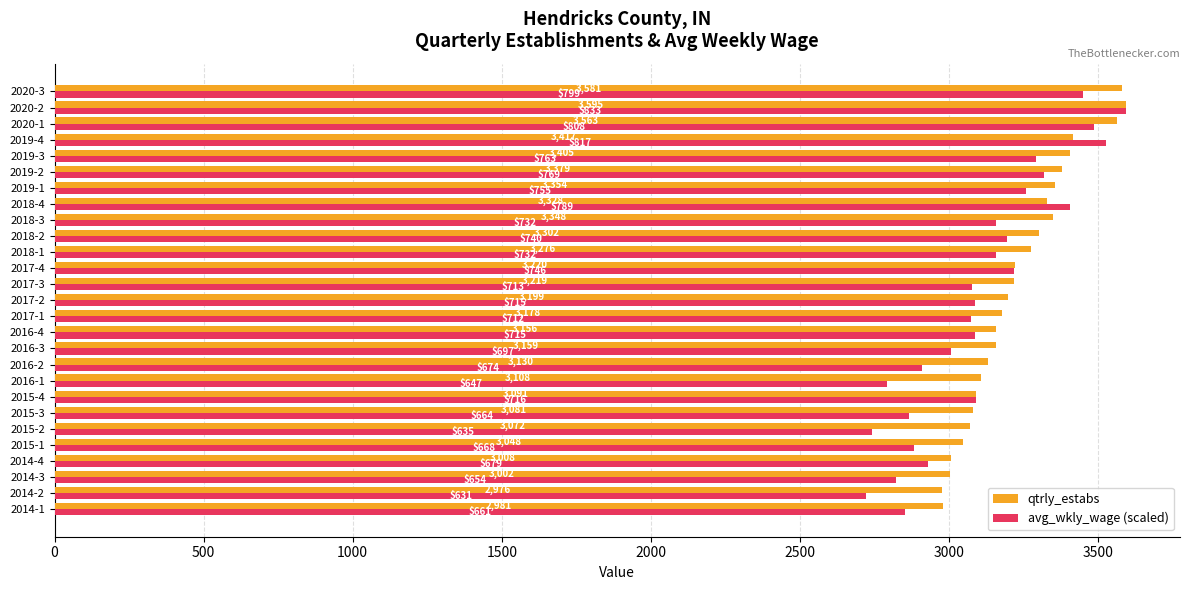

List the labels in order of qtrly_estabs value, largest first.

2020-2, 2020-3, 2020-1, 2019-4, 2019-3, 2019-2, 2019-1, 2018-3, 2018-4, 2018-2, 2018-1, 2017-4, 2017-3, 2017-2, 2017-1, 2016-3, 2016-4, 2016-2, 2016-1, 2015-4, 2015-3, 2015-2, 2015-1, 2014-4, 2014-3, 2014-1, 2014-2